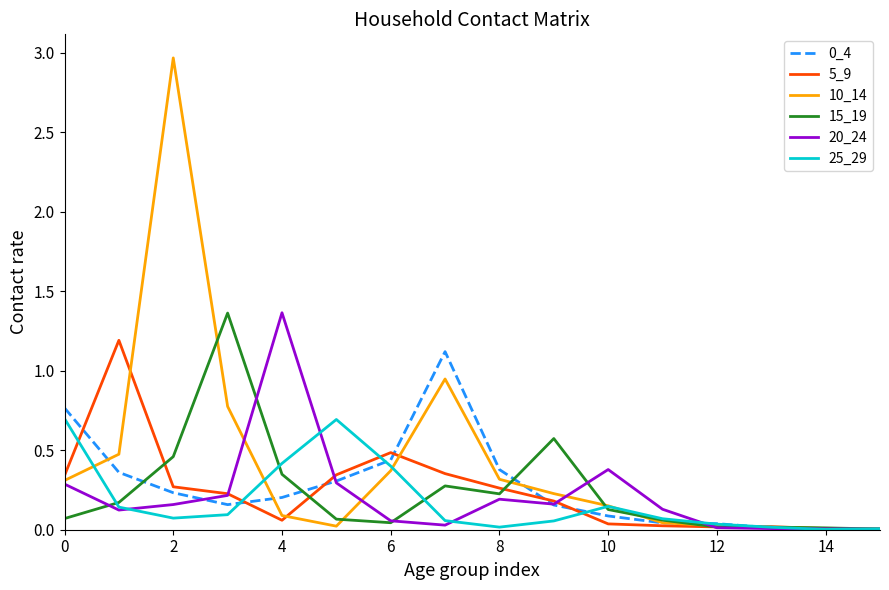

Which series has the largest total across all categories?

10_14